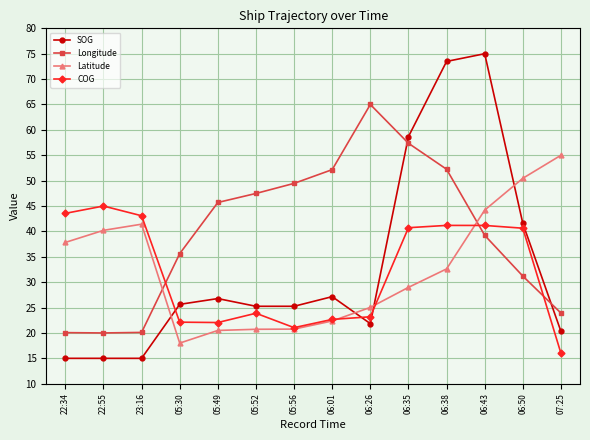

True or false: COG has a value of 55.3 at 06:43.

False